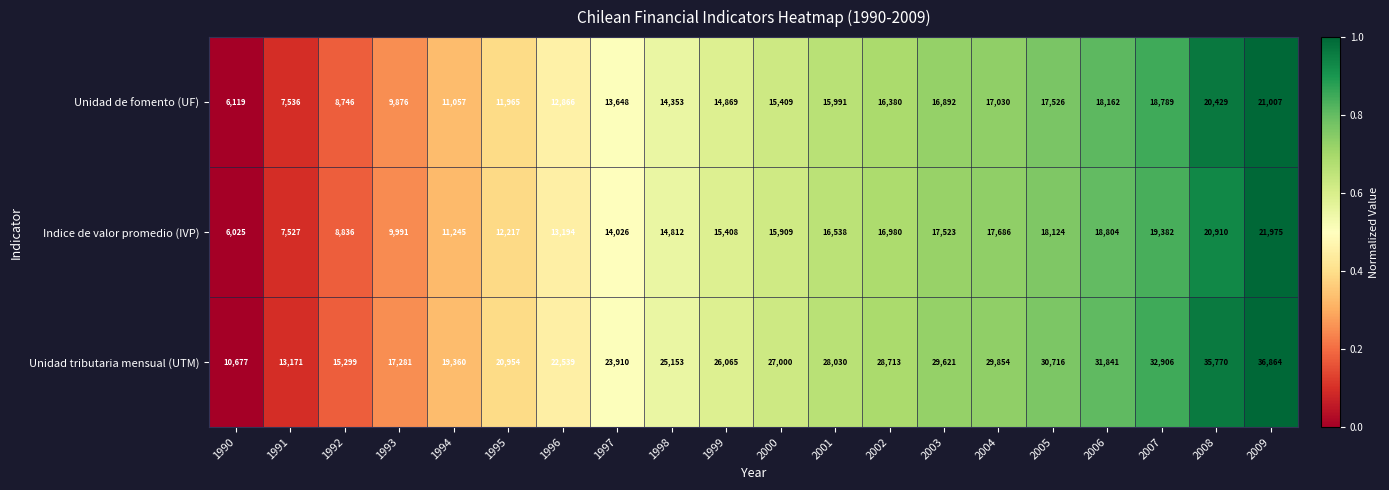

At 1999, list the series in order from largest to smallest.

Unidad tributaria mensual (UTM), Indice de valor promedio (IVP), Unidad de fomento (UF)